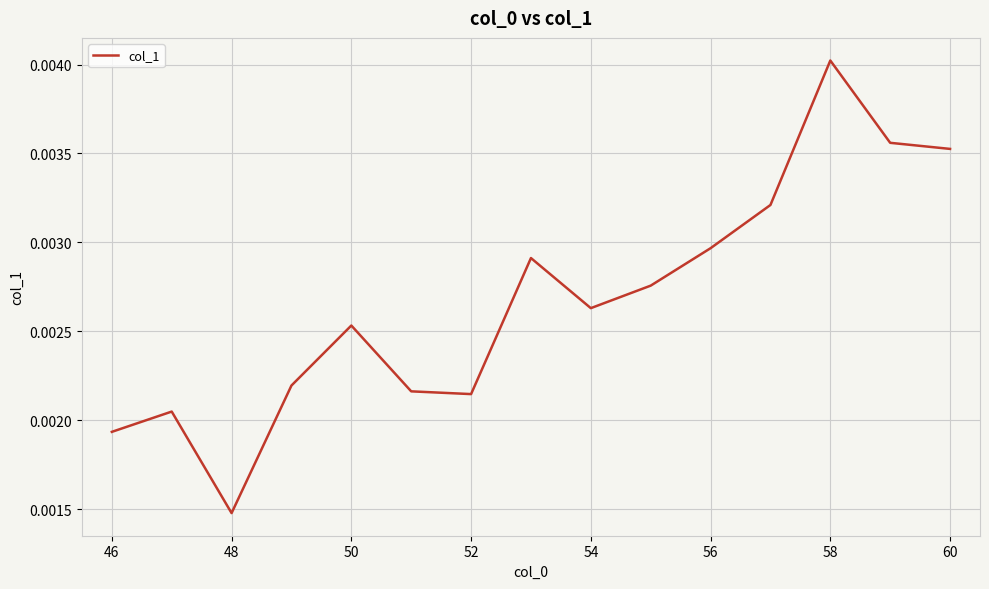

How many interior local peaks (higher than both neighbors) does the data have?

4